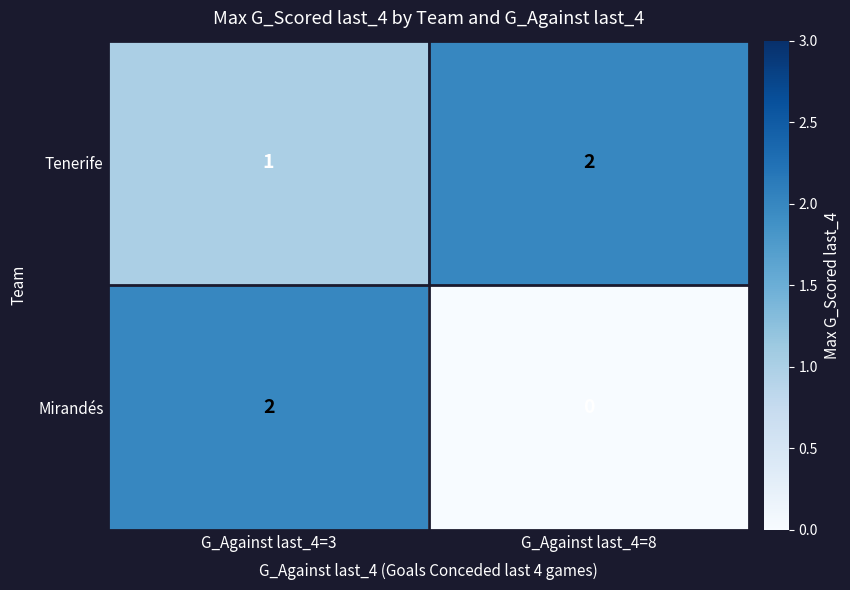

Which series has the largest total across all categories?

Tenerife